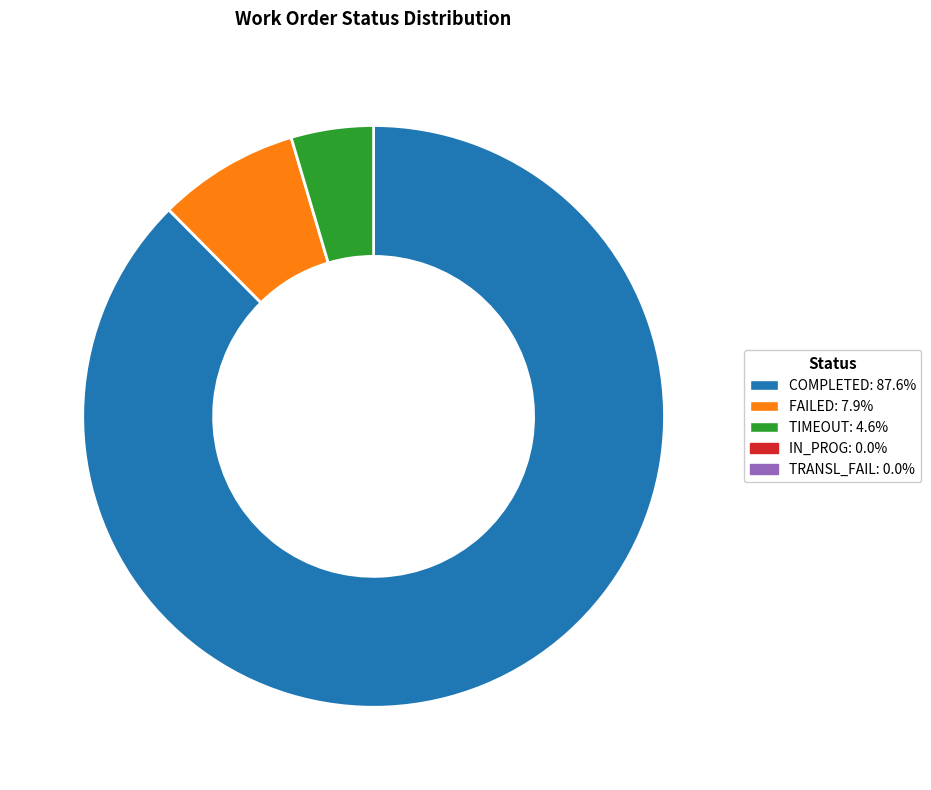

Is there a majority slice in this chart?

Yes